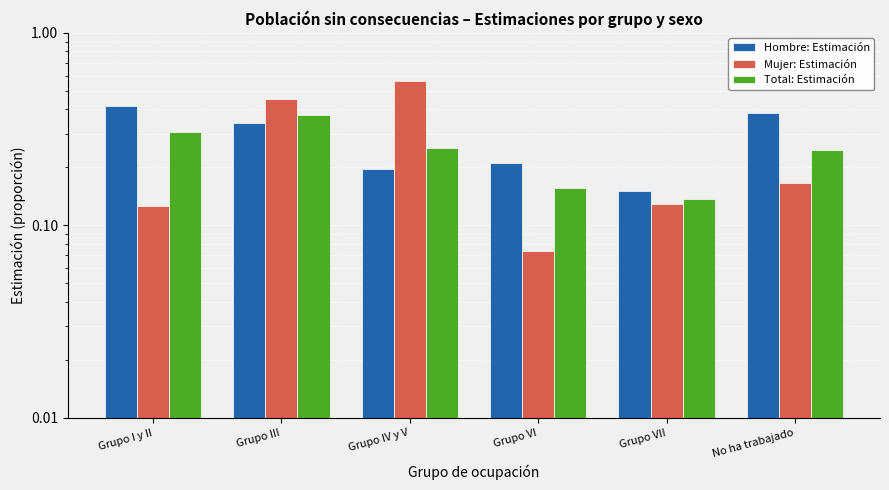

Count the number of categories in the chart.

6